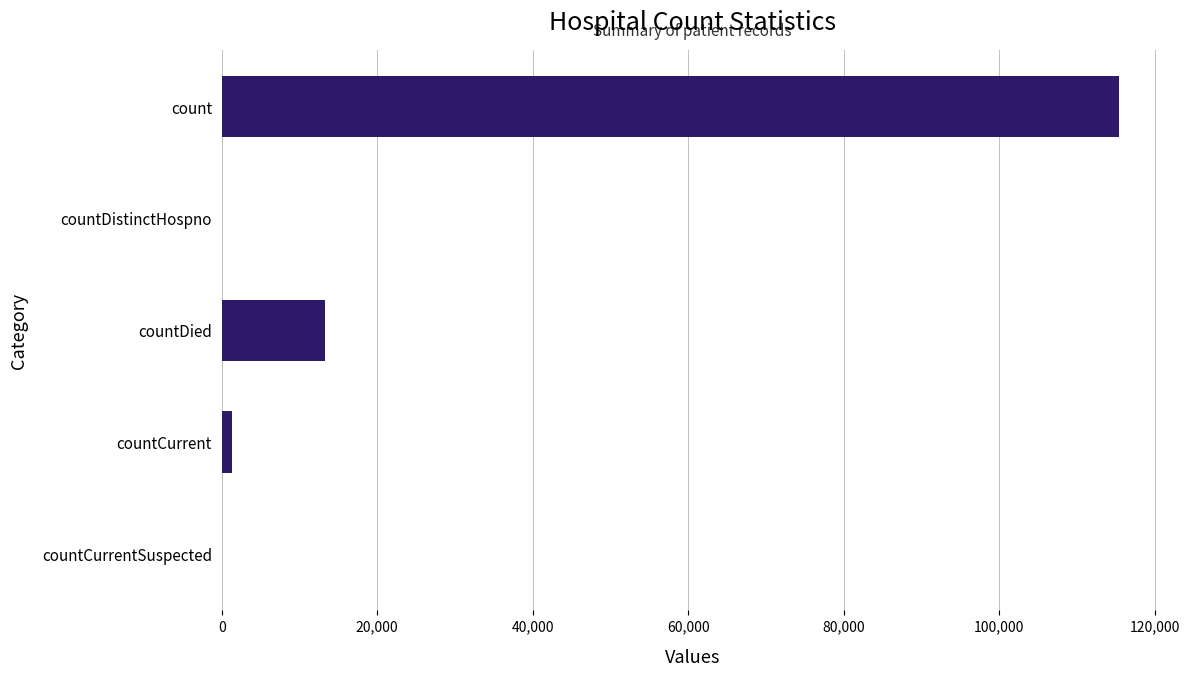

What is the sum of the values at count and countDistinctHospno?

115379